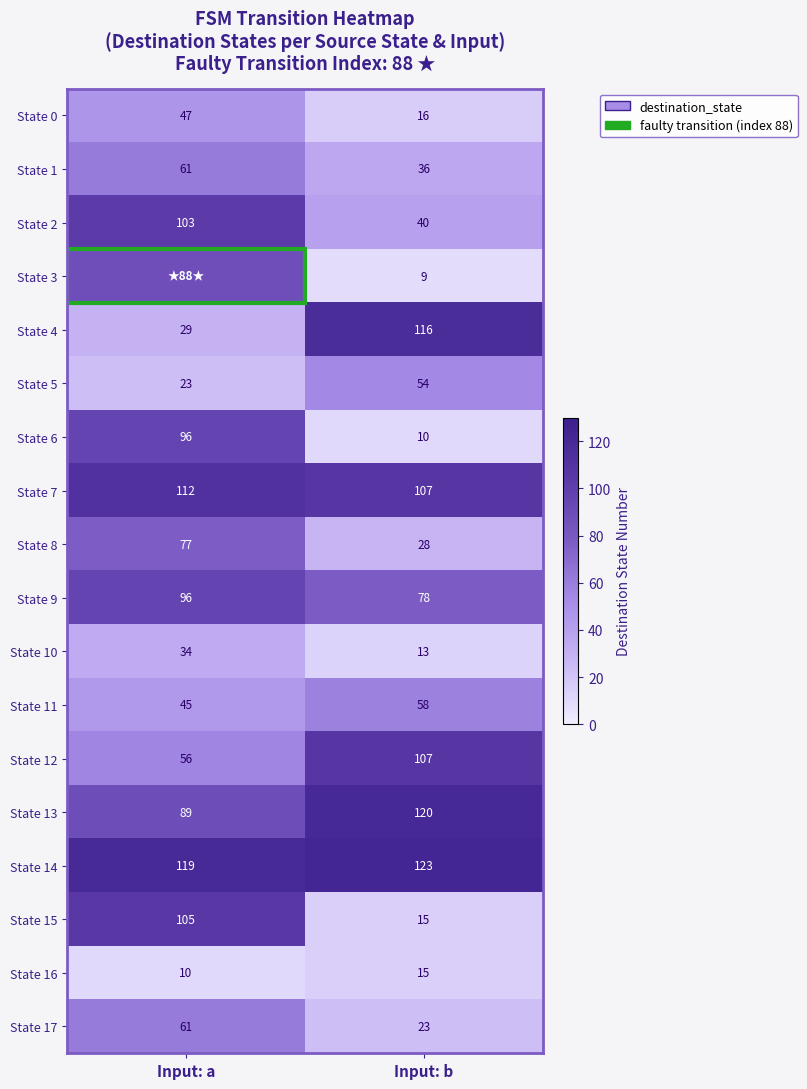

Count the State 8 values in the range 28 to 77.

2